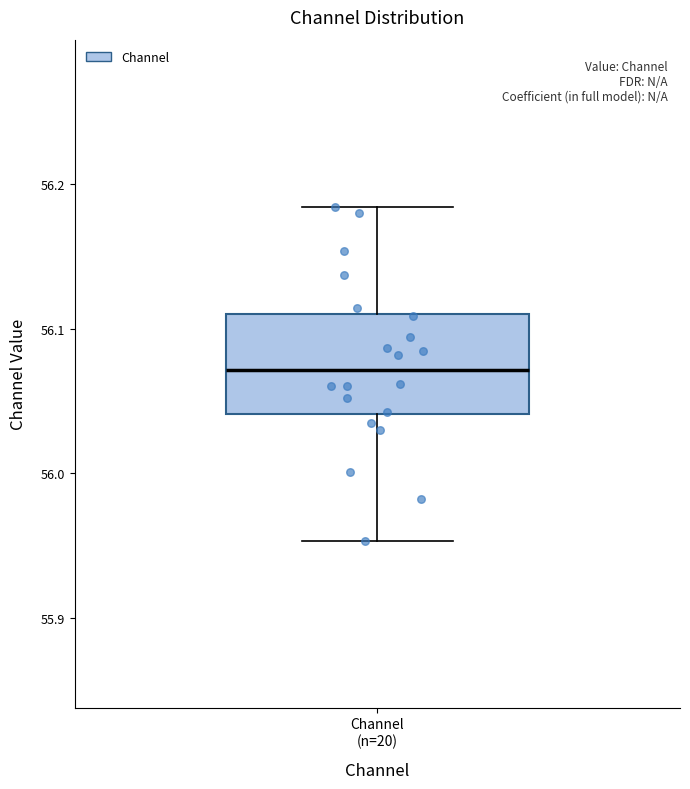

Transcribe this box plot: give where the median line is, the range the box spans, and where the two whiskers end, as read against the y-axis. The values are not printed on the chart, so give them approximately, as read against the axis.

median 56.07, box 56.04 to 56.11, whiskers 55.95 to 56.18